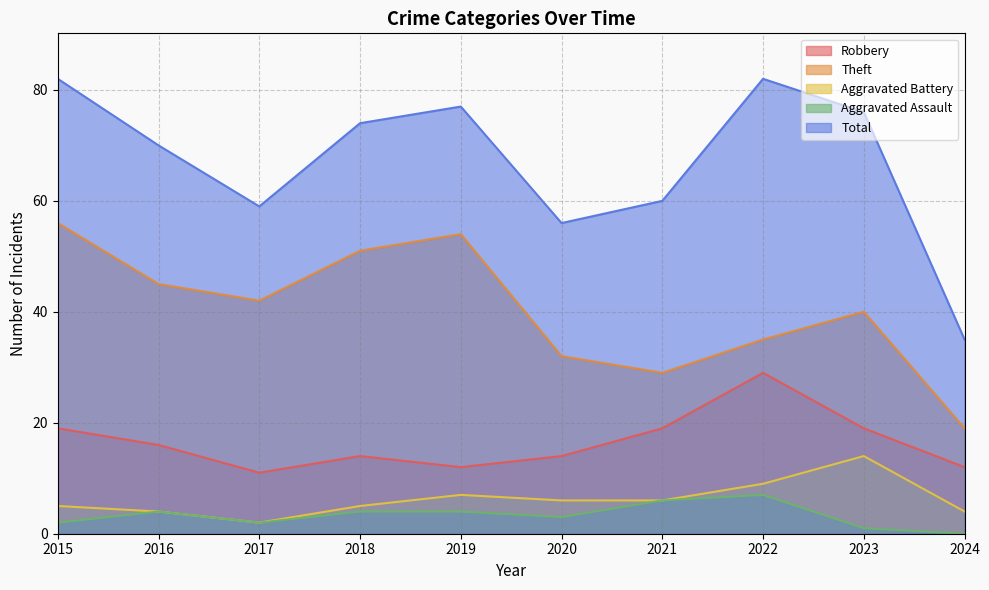

Between 2017 and 2018, which series saw the biggest shift?

Total